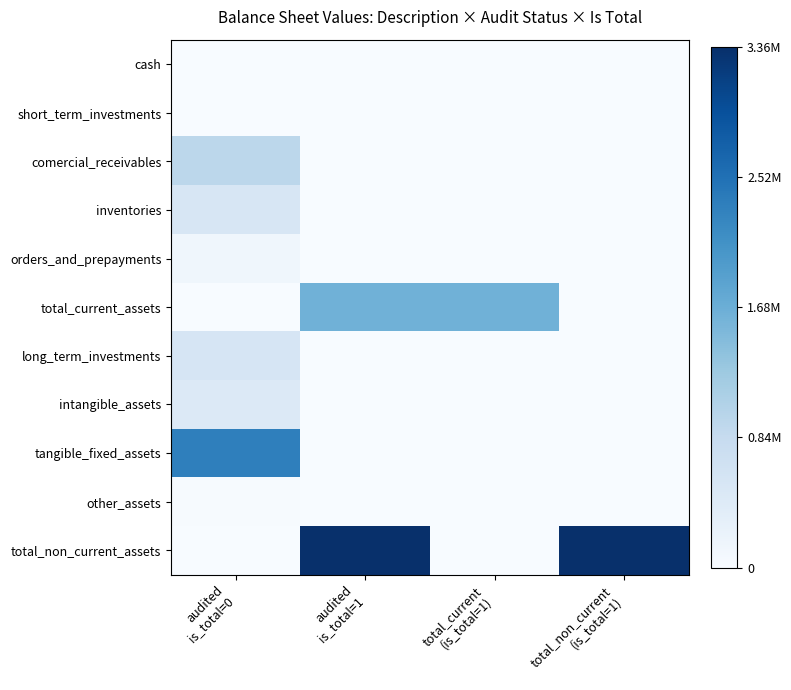

Which series changed the most between audited is_total=1 and total_non_current (is_total=1)?

total_current_assets